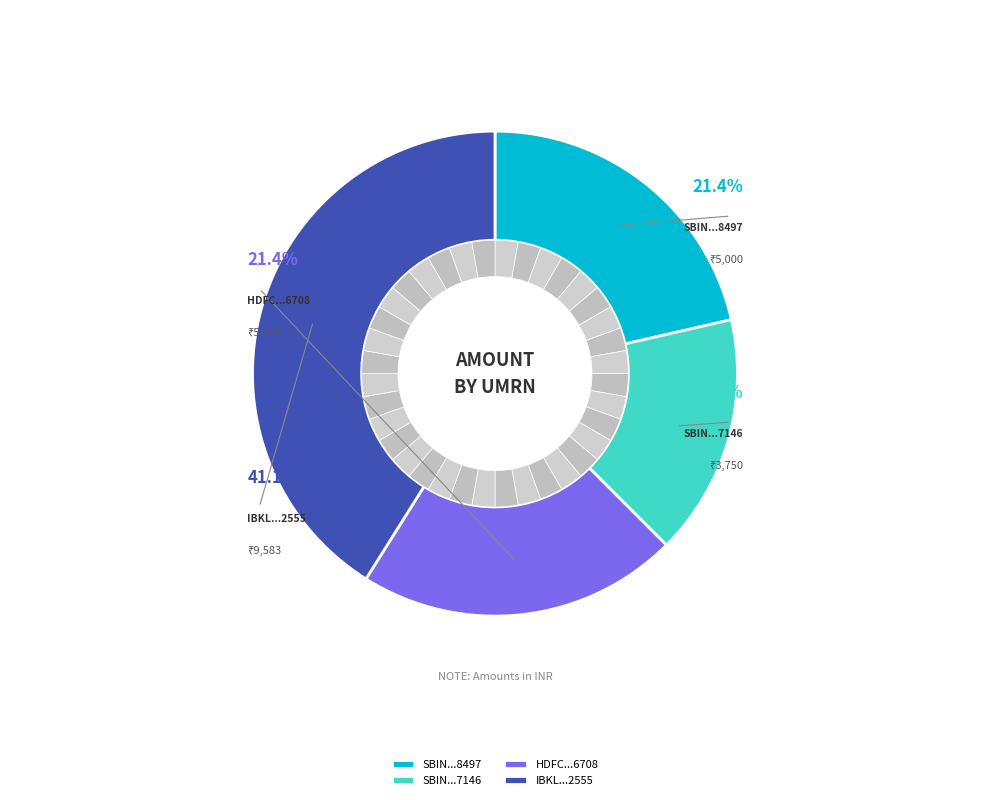

What is the smallest slice in the pie chart?

SBIN7022710220027146